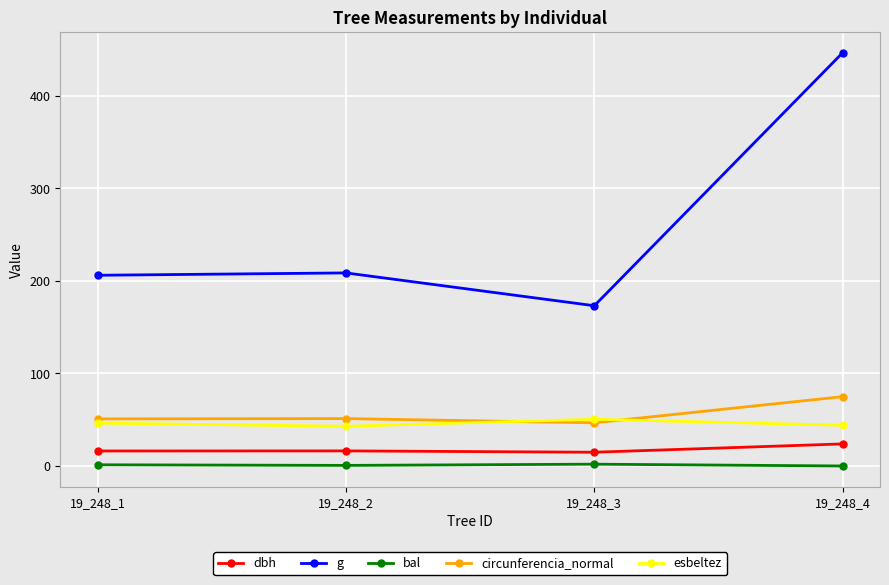

What is the value of the dbh point at the 4th from the left?

23.9